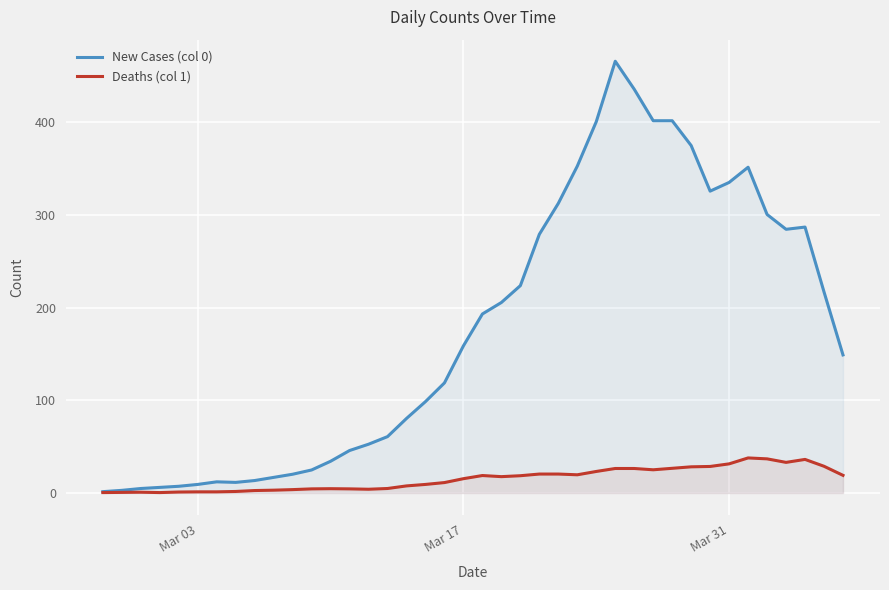

Rank the series by their maximum value, from highest to lowest.

New Cases (col 0), Deaths (col 1)